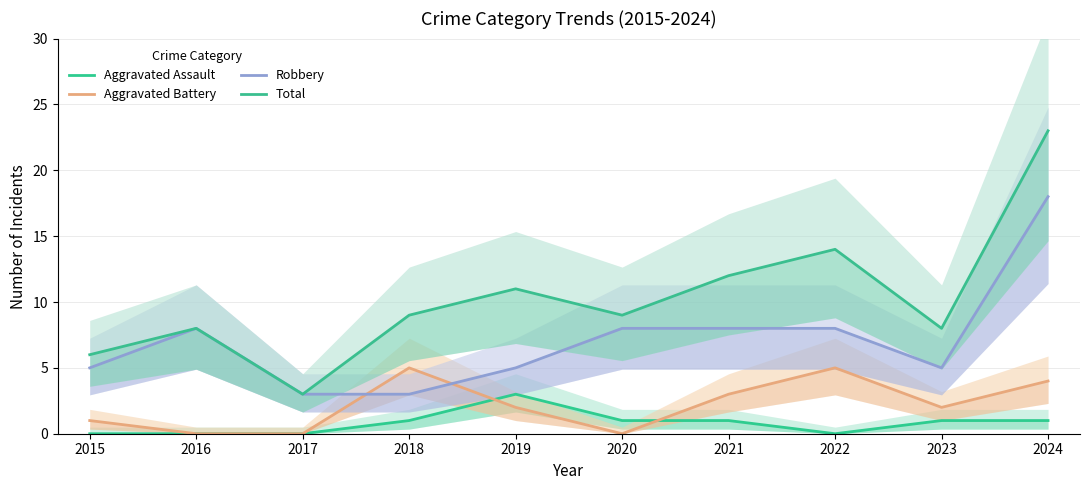

At which category does Aggravated Battery reach its first local valley?

2020